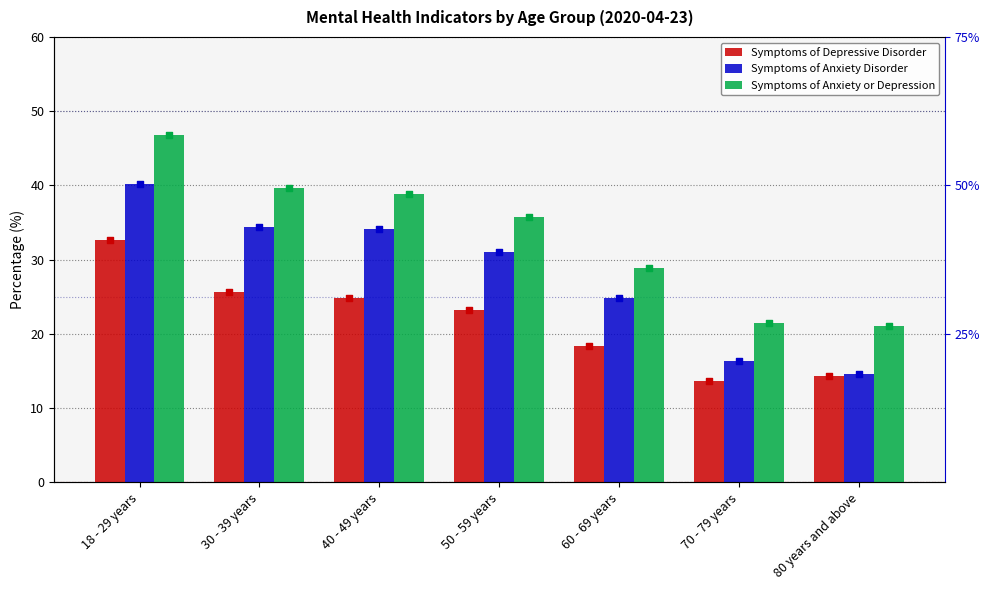

Which series has the widest spread of Y values?

Symptoms of Anxiety or Depression